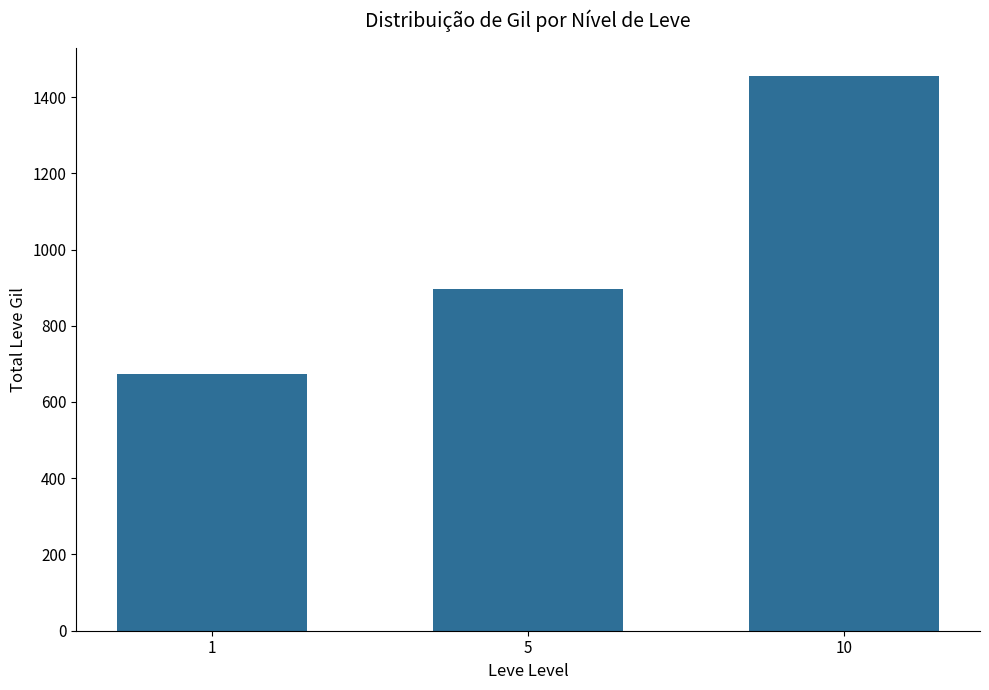

Rank the categories by value from lowest to highest.

1, 5, 10